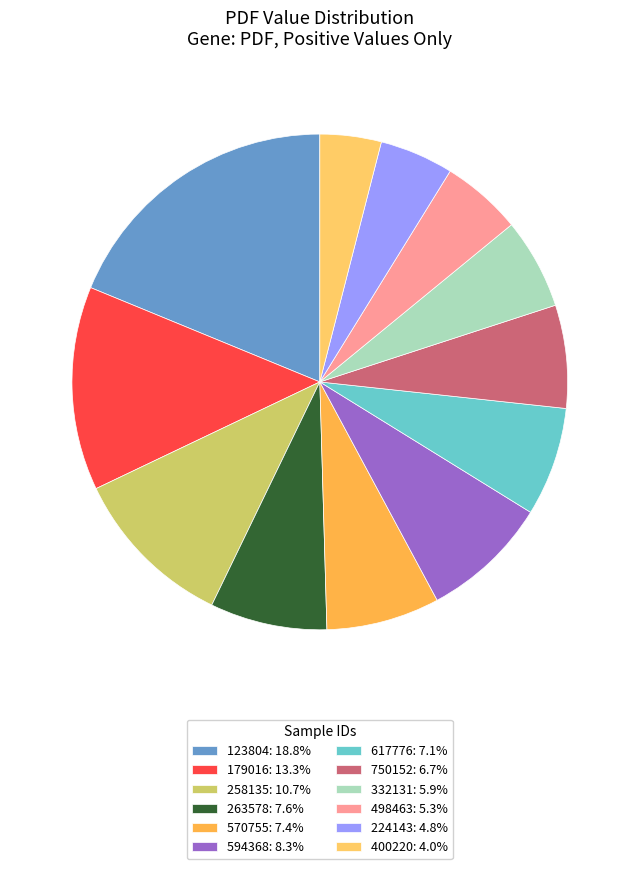

Count the number of slices in the pie.

12